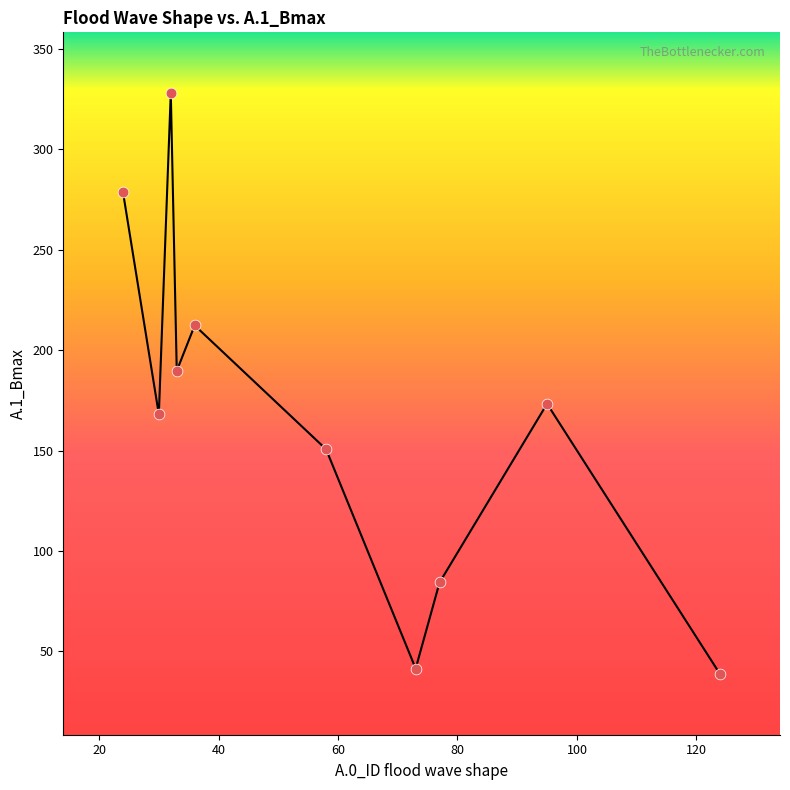

What is the range of X values (max minus min)?

100.0